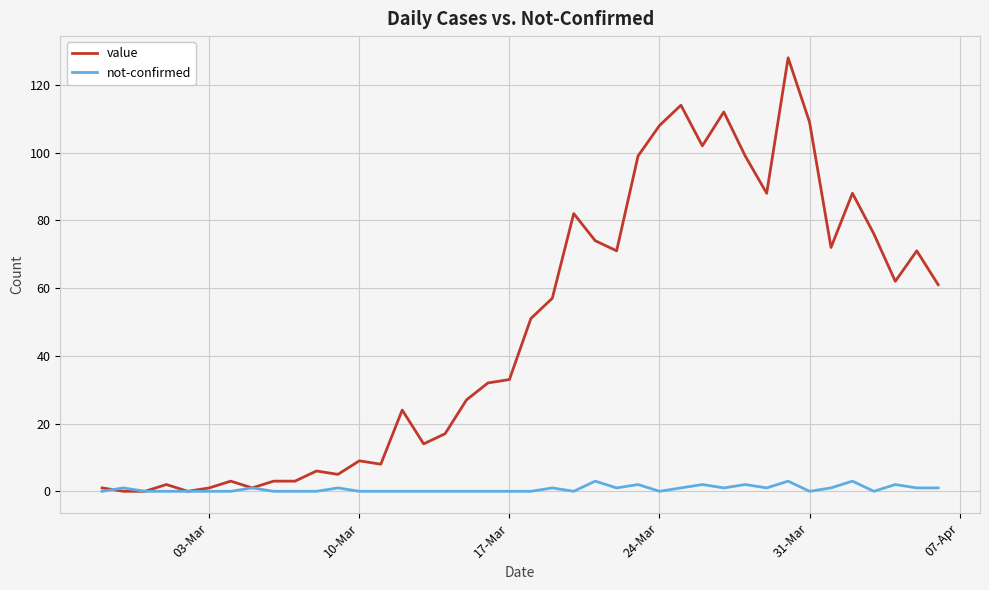

Rank the series by their average value, from highest to lowest.

value, not-confirmed